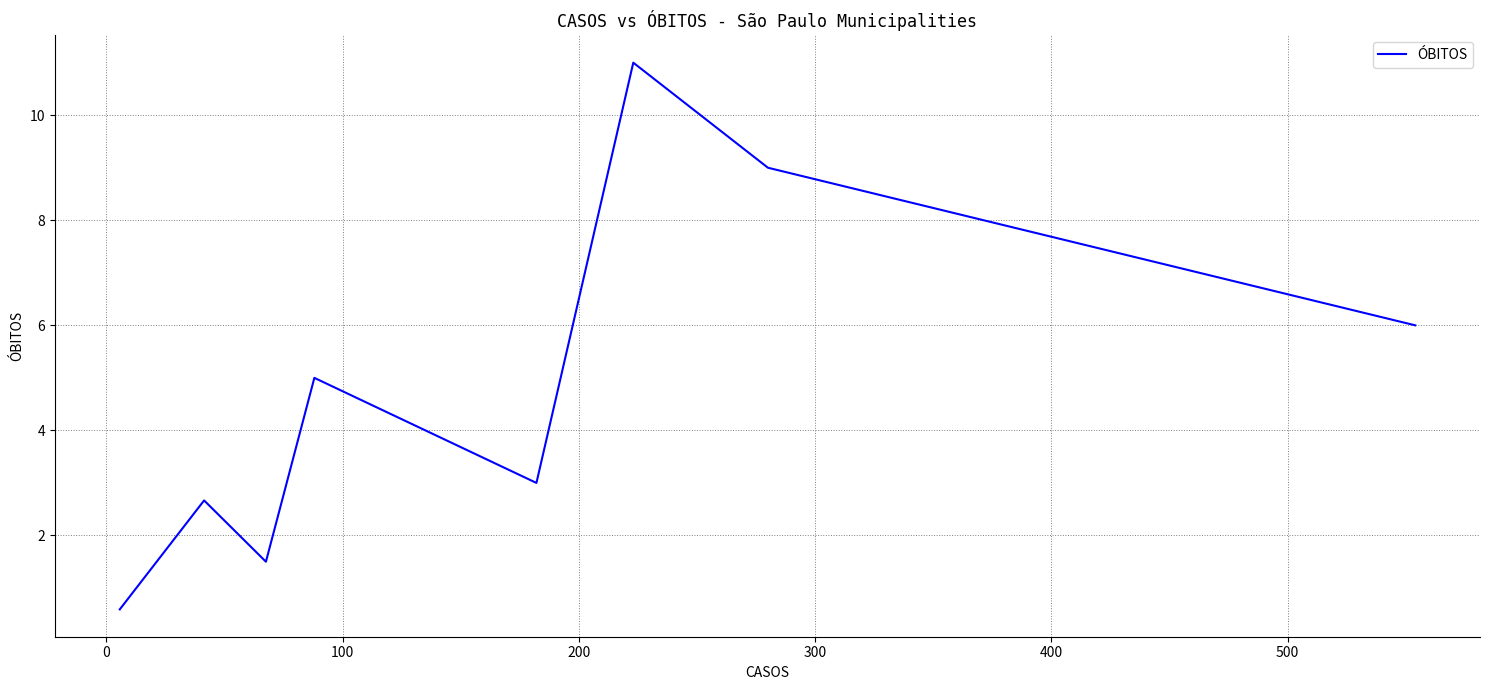

How many interior local valleys (lower than both neighbors) does the data have?

2